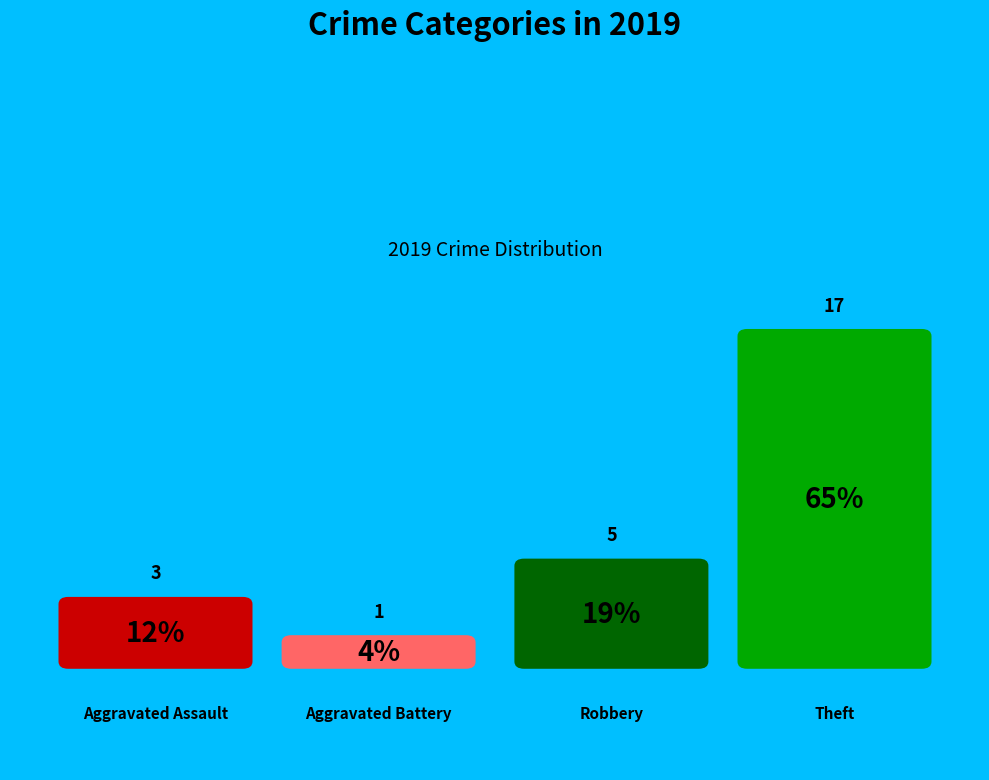

Which has a higher value, Aggravated Assault or Robbery?

Robbery